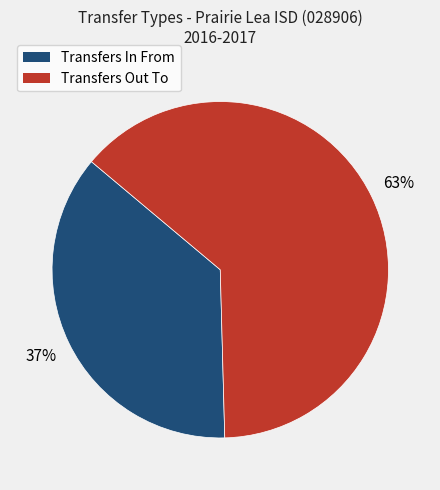

How many slices are in this pie chart?

2